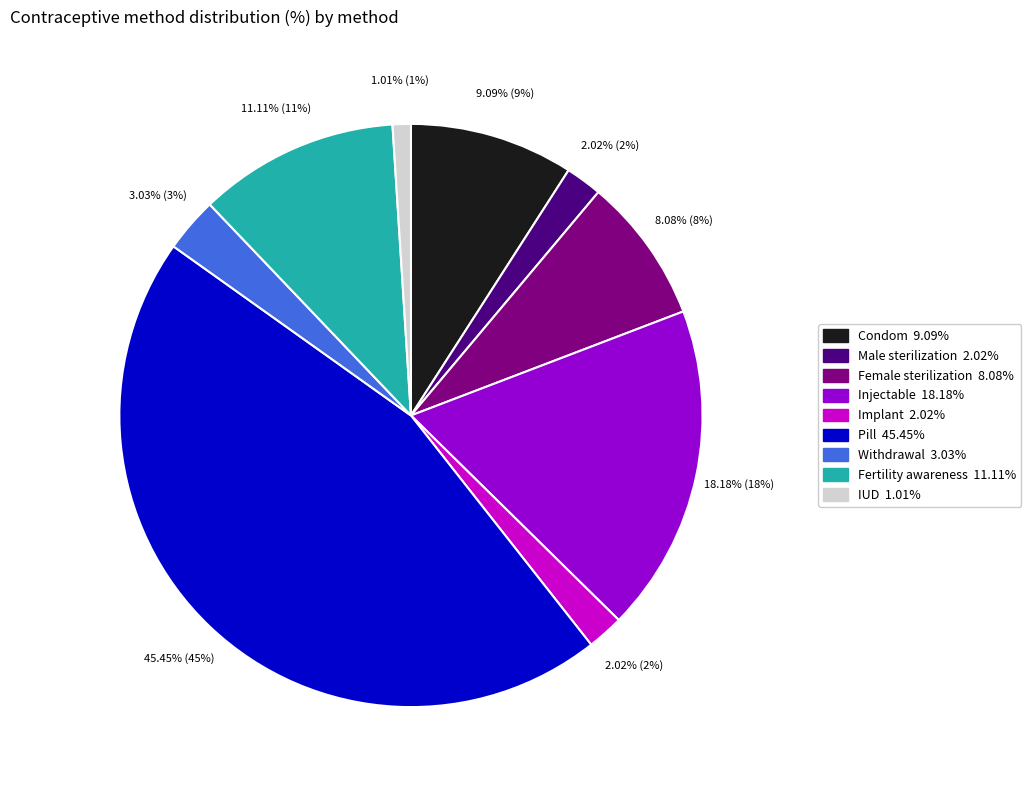

What is the smallest slice in the pie chart?

IUD